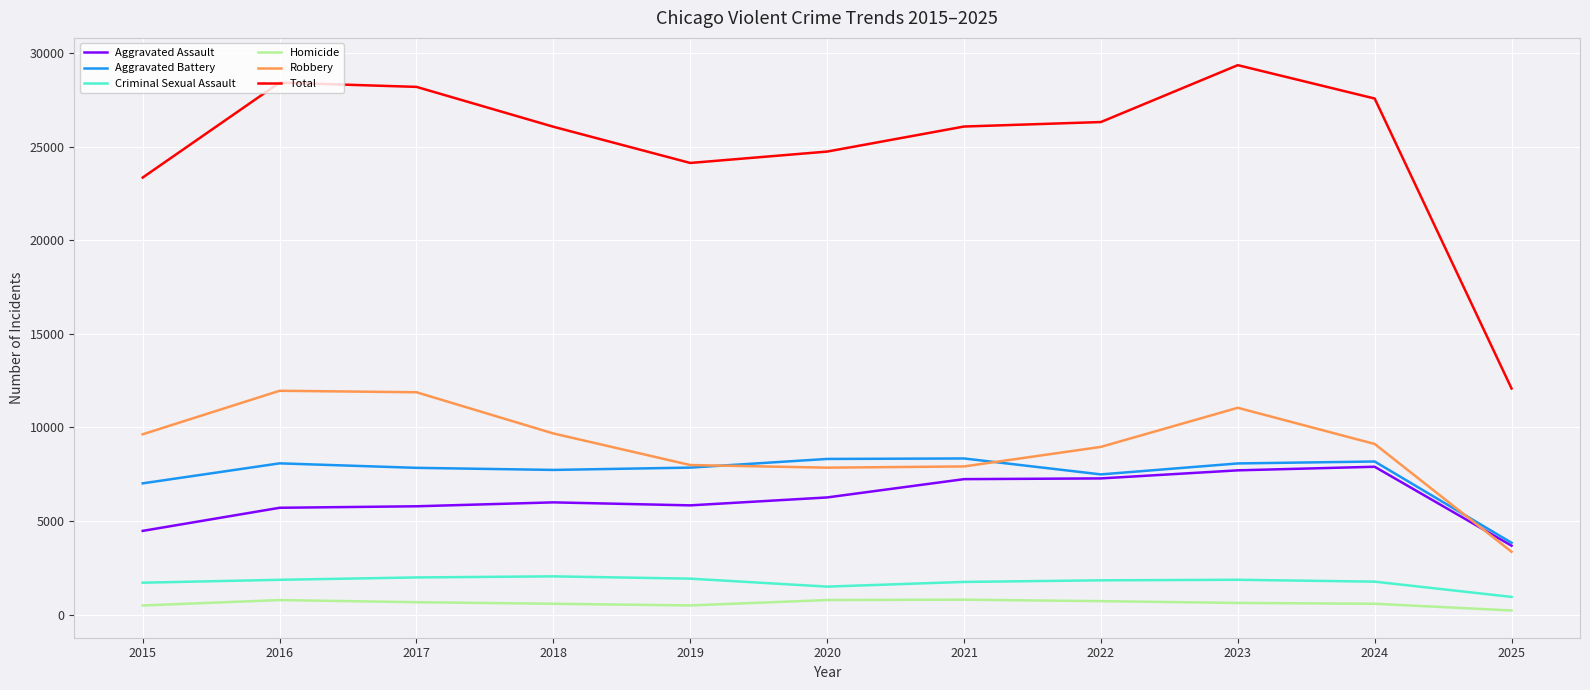

True or false: Homicide and Aggravated Assault cross at least once.

False